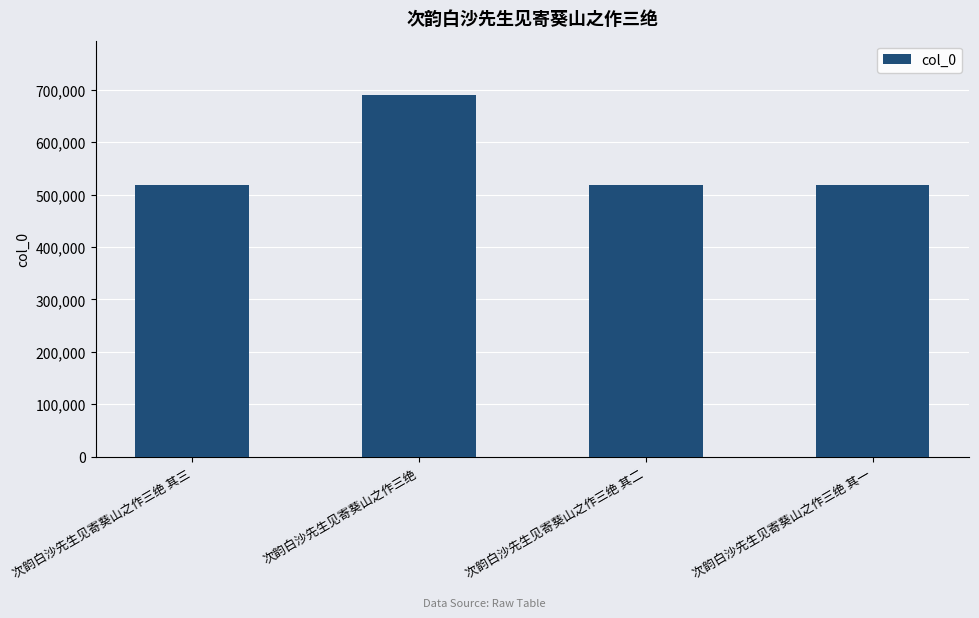

Count the number of categories in the chart.

4